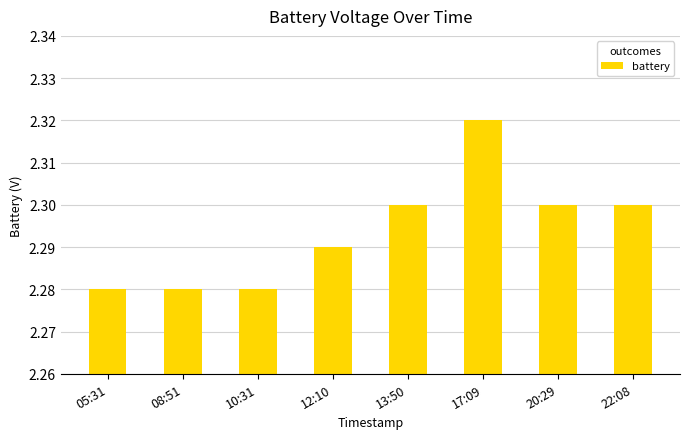

What is the ratio of the value at 08:51 to the value at 10:31?

1.0